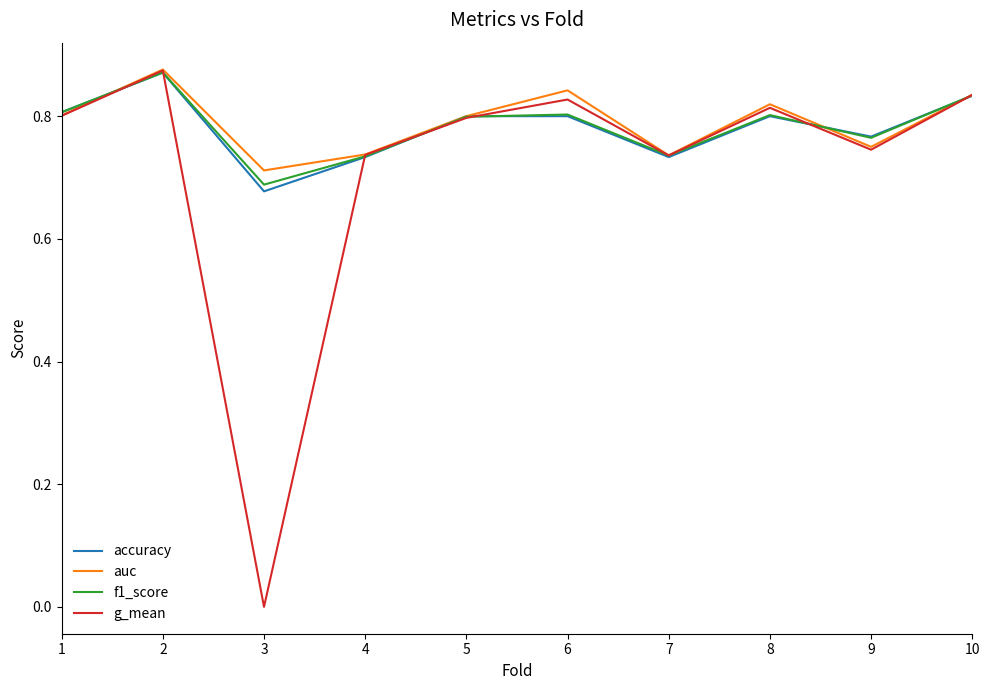

Is the value of auc at 8 greater than the value of f1_score at 2?

No